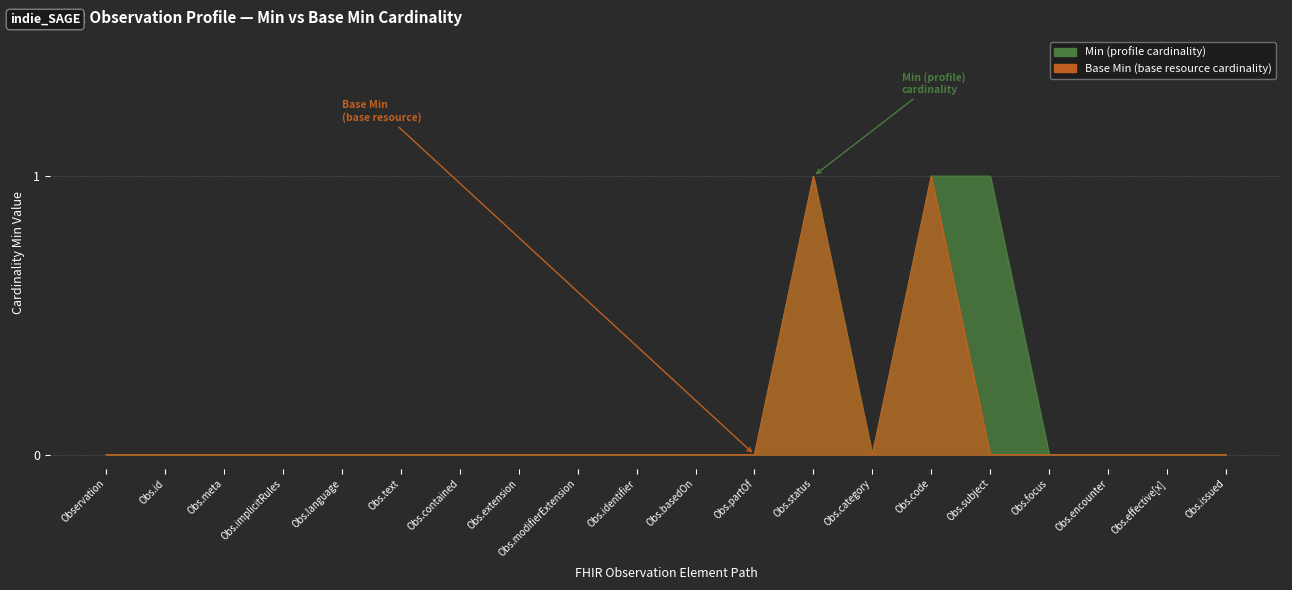

What position from the left is Observation.id?

2